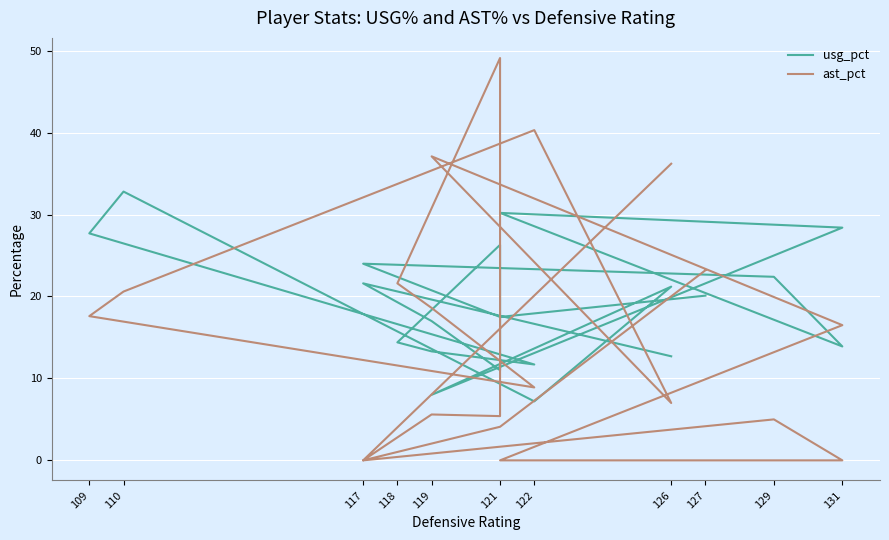

How many values in the usg_pct series exceed 20?

10